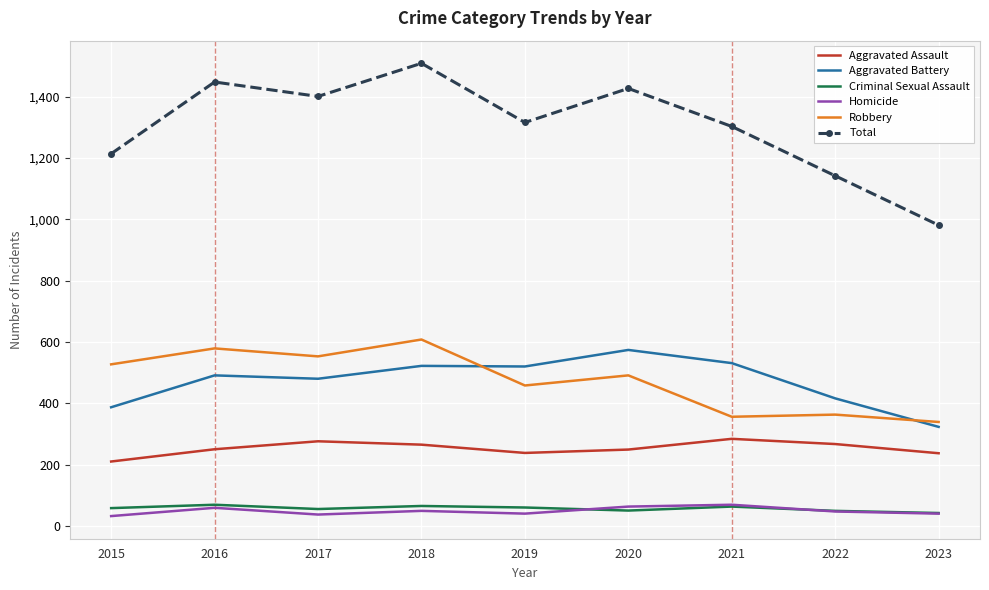

What is the spread (max minus min) of values at 2017?

1364